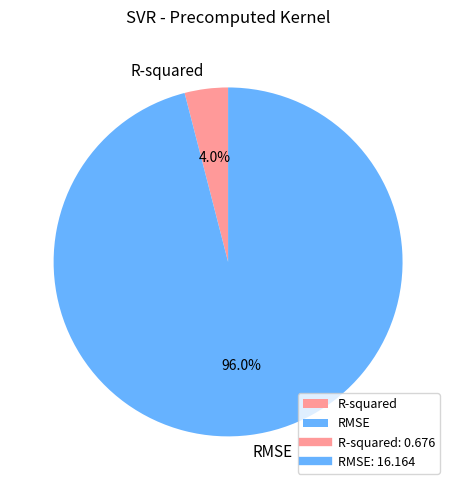

Between RMSE and R-squared, which is larger?

RMSE